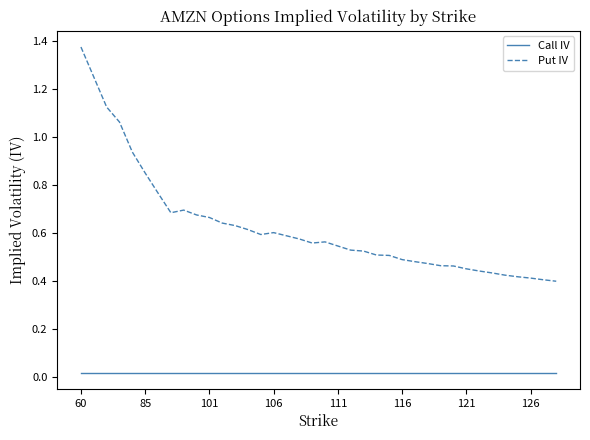

True or false: Call IV and Put IV intersect in this chart.

False